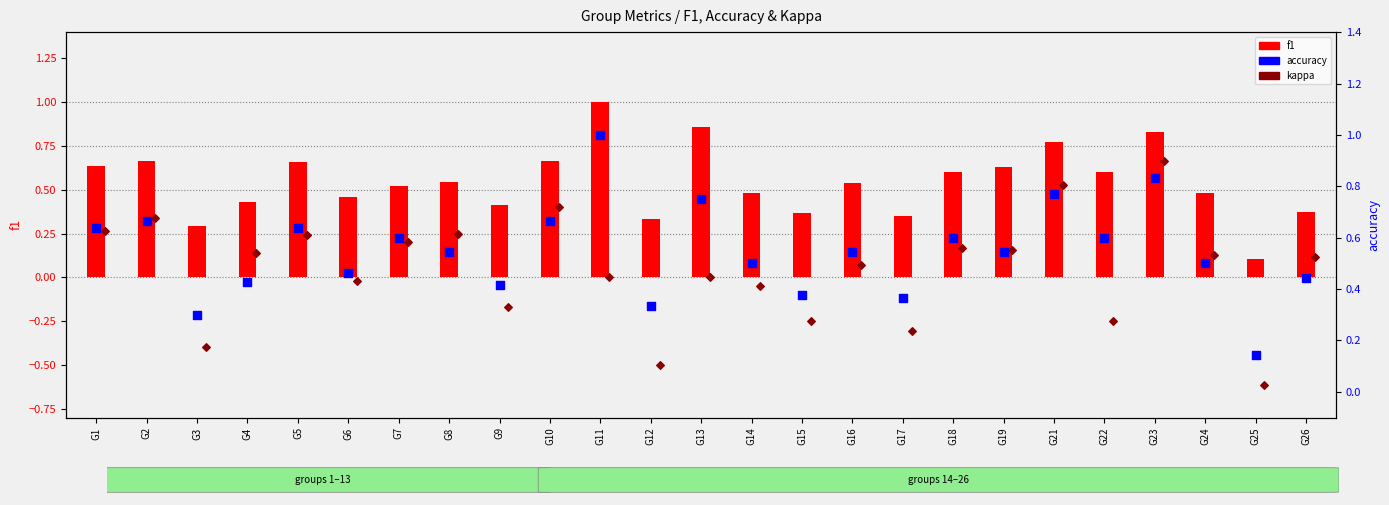

What is the total value across all series at G3?

0.2